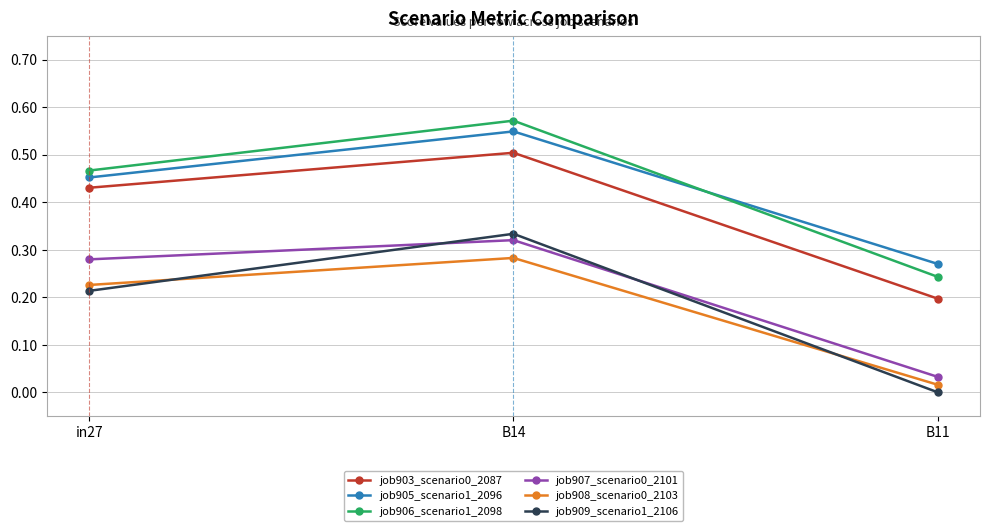

Count the number of data series in this chart.

6